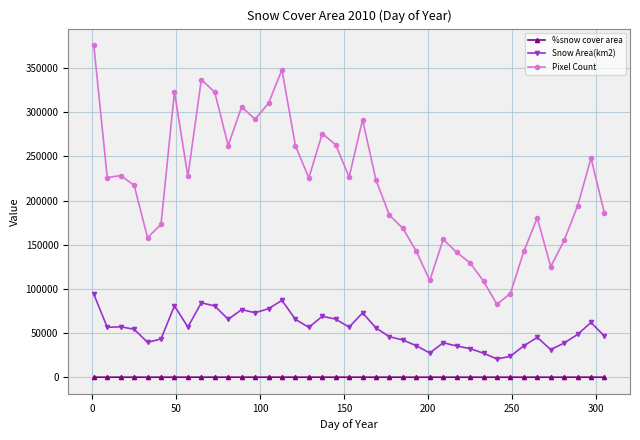

What is the greatest value displayed?

375956.0